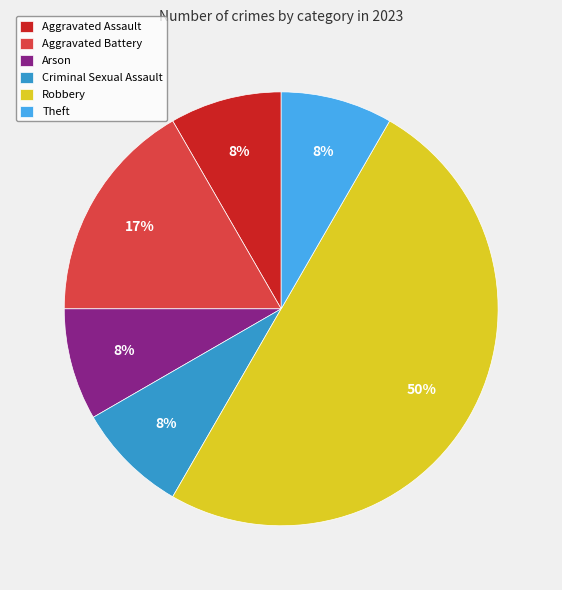

How many slices are in this pie chart?

6